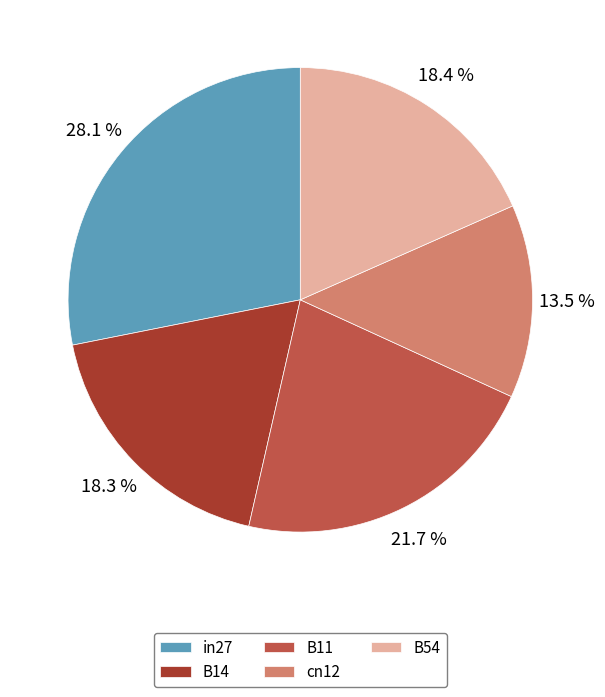

What percentage is NOT represented by B54?

81.6%